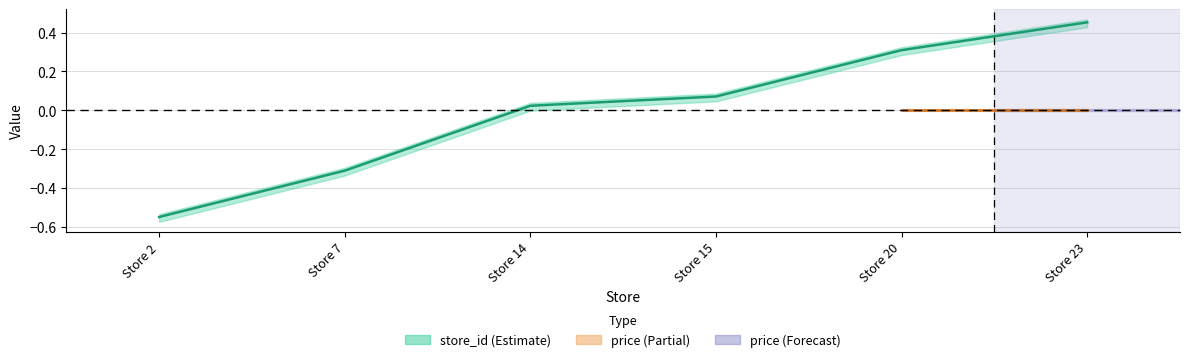

List the labels in order of value, largest first.

Store 23, Store 20, Store 15, Store 14, Store 7, Store 2